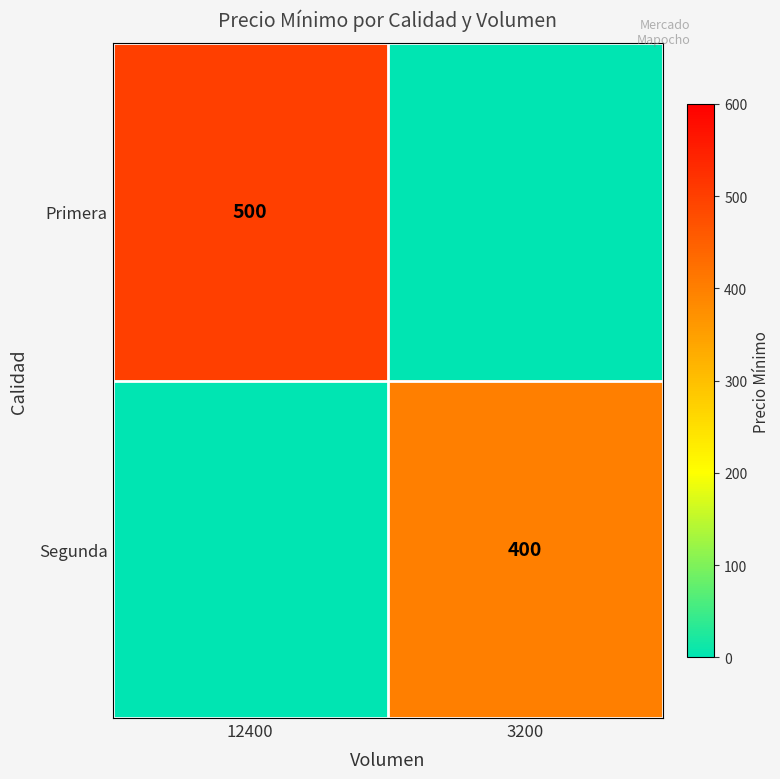

True or false: Segunda has a value of 400 at 3200.

True